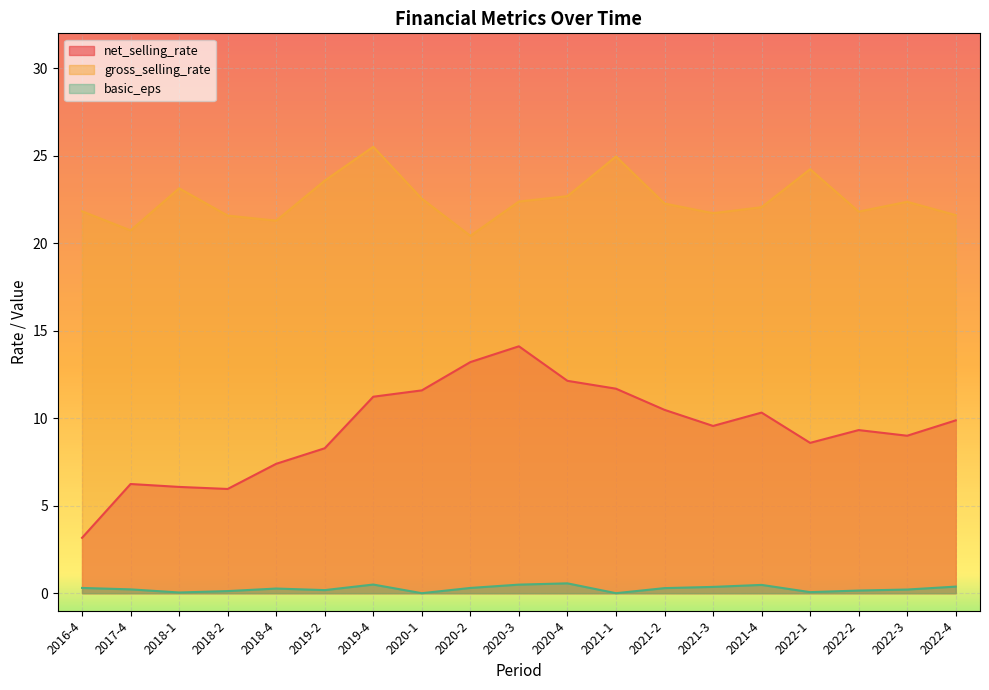

Which label corresponds to the smallest value in the chart?

2020-1